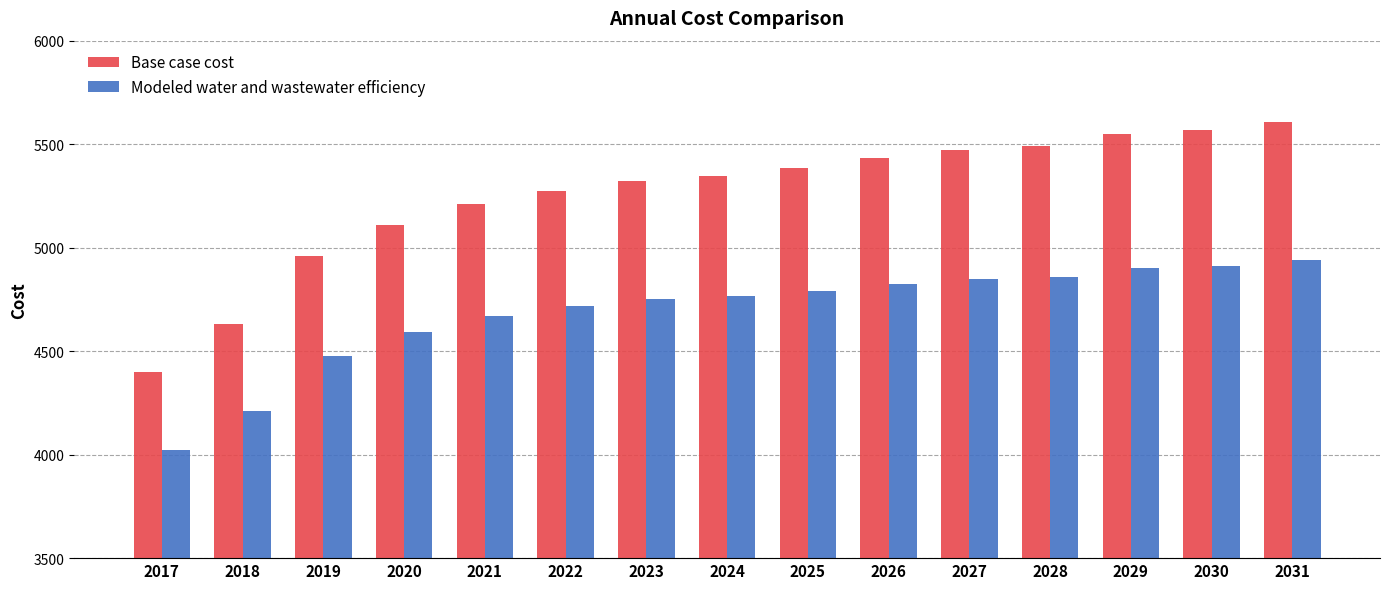

What is the difference between the Modeled water and wastewater efficiency values at 2029 and 2031?

38.6